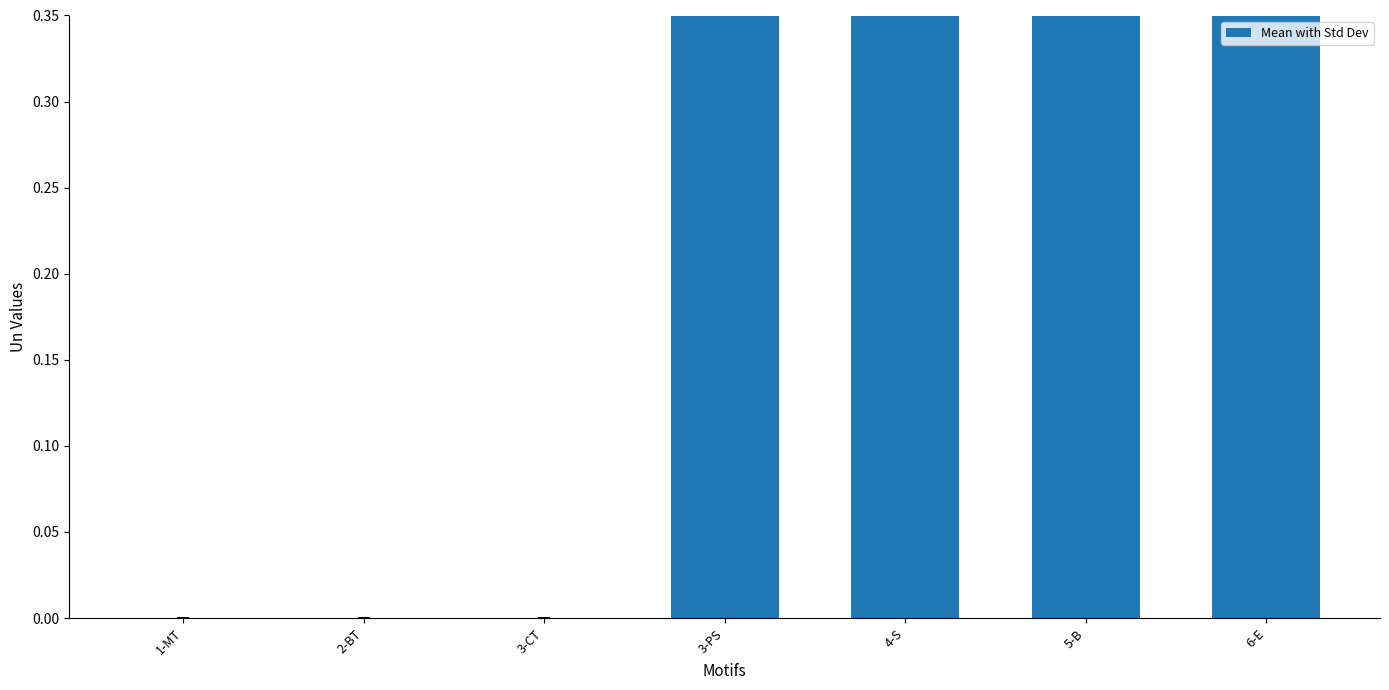

Rank the categories by value from highest to lowest.

4-S, 5-B, 6-E, 3-PS, 1-MT, 2-BT, 3-CT